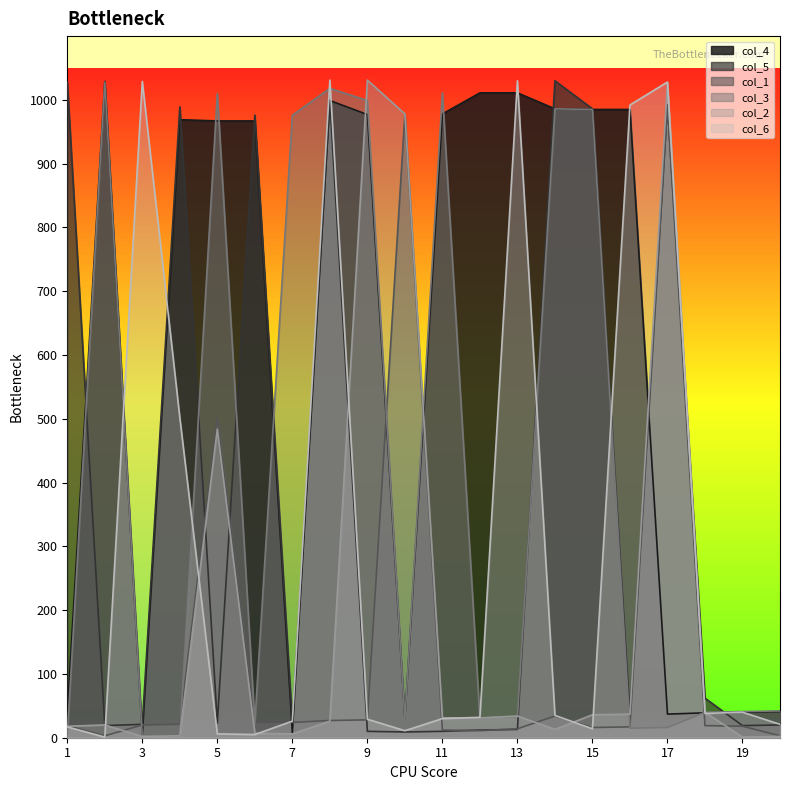

What is the minimum value shown in the chart?

1